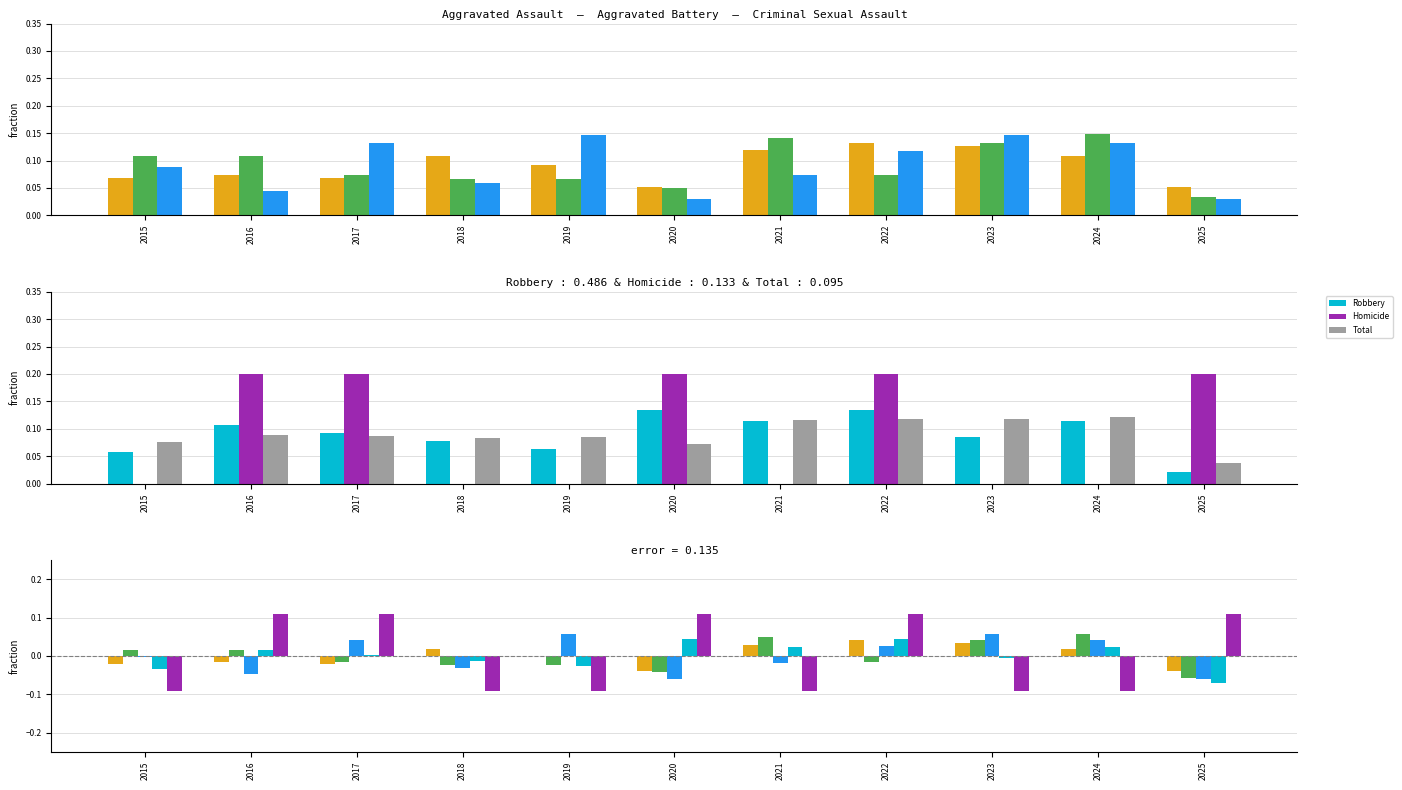

Between 2017 and 2018, which is larger?

2018